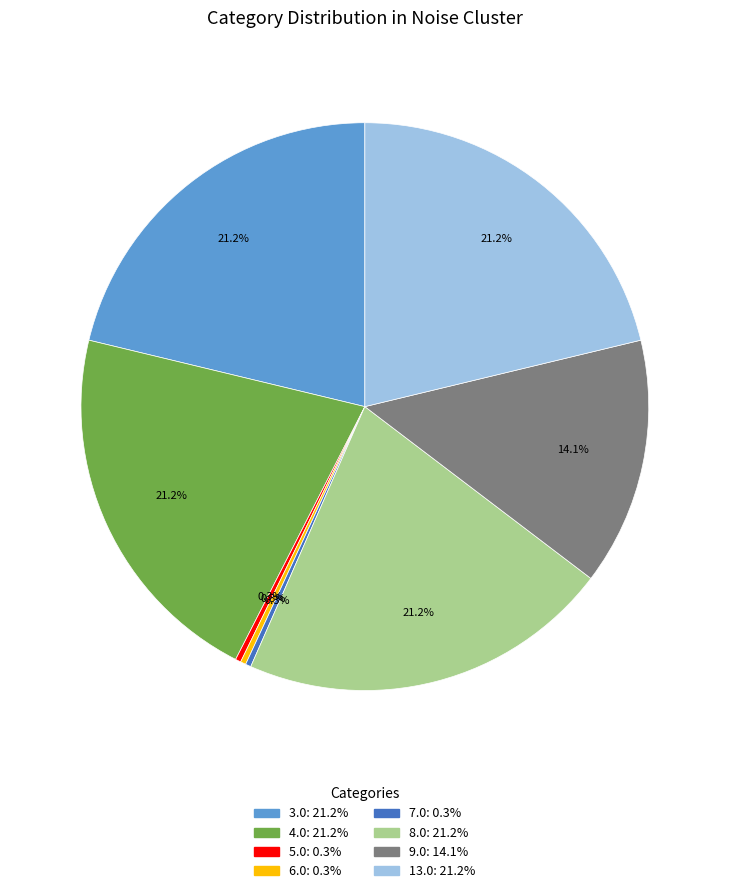

To the nearest percent, what is the average slice percentage?

12%